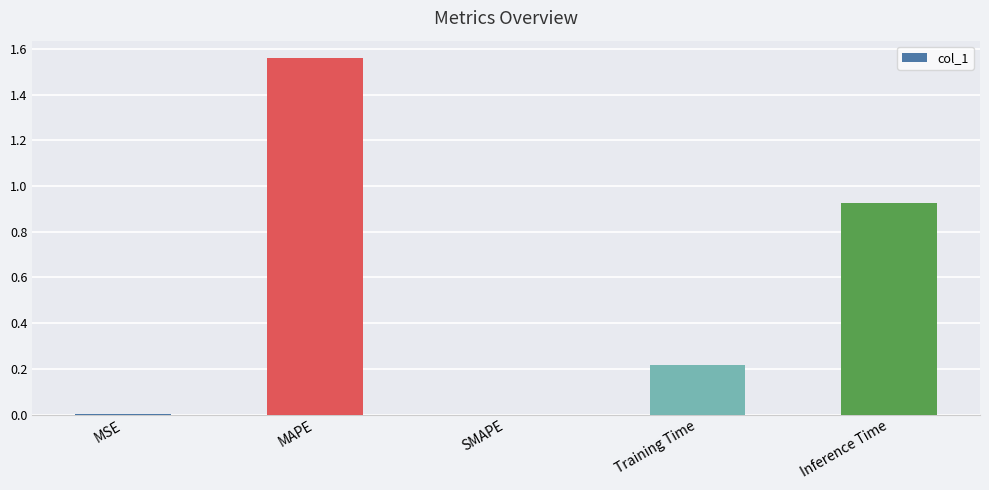

The chart shows a value of 0.0 at SMAPE. True or false?

True